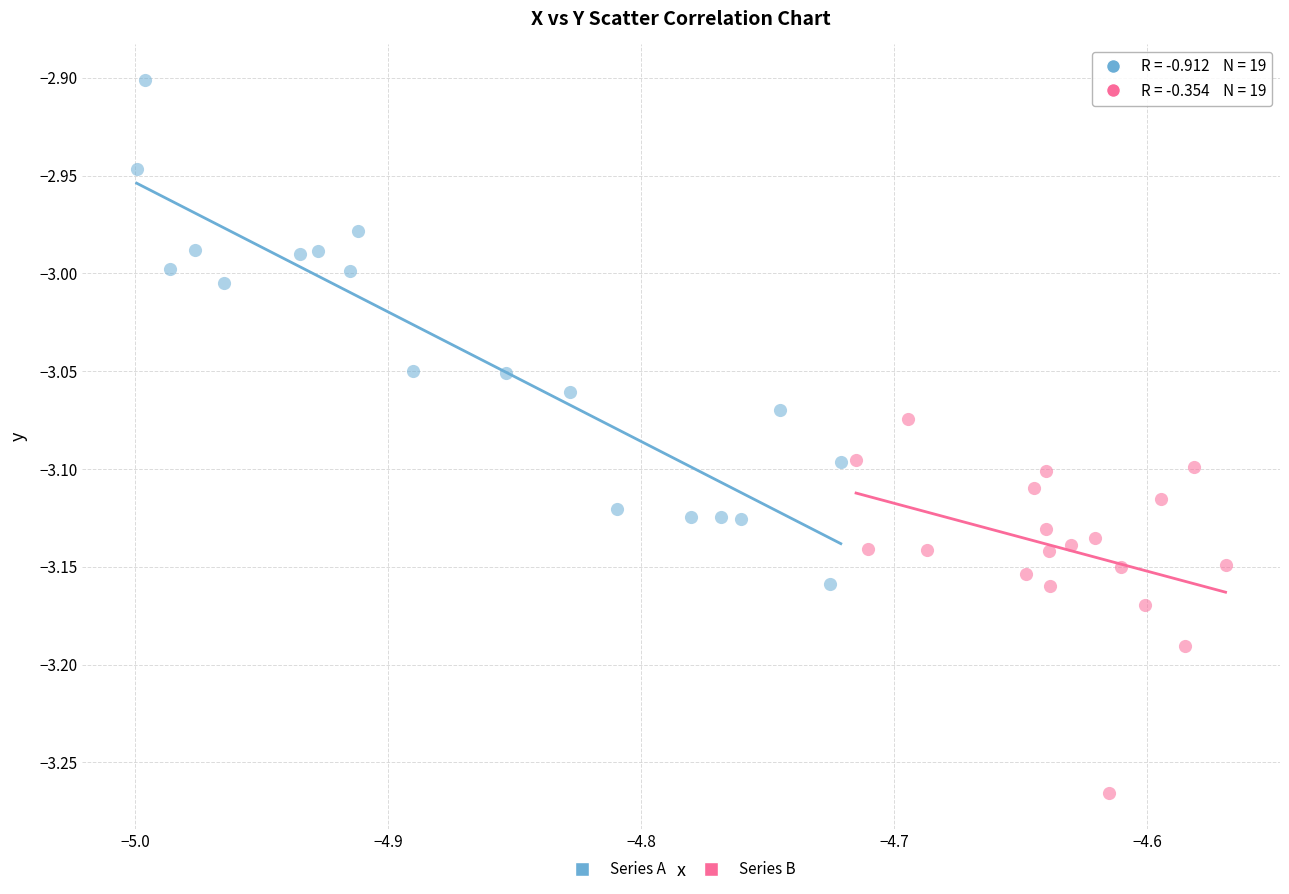

What are all the series names shown in the legend?

Series A, Series B